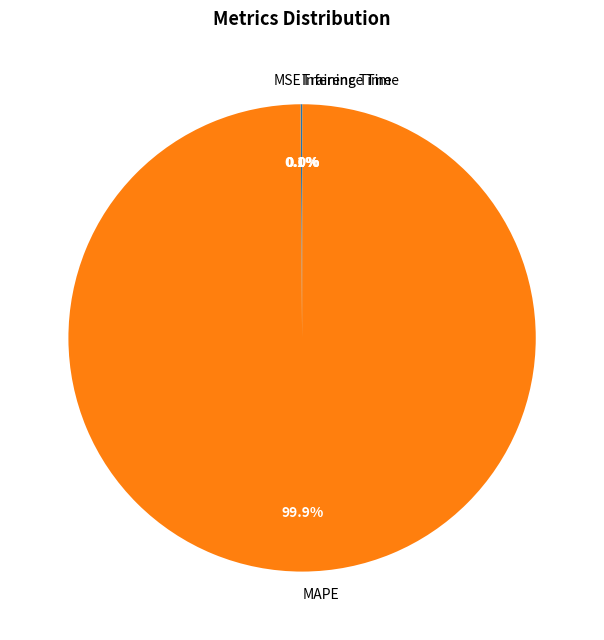

Which slice represents more than half of the pie?

MAPE